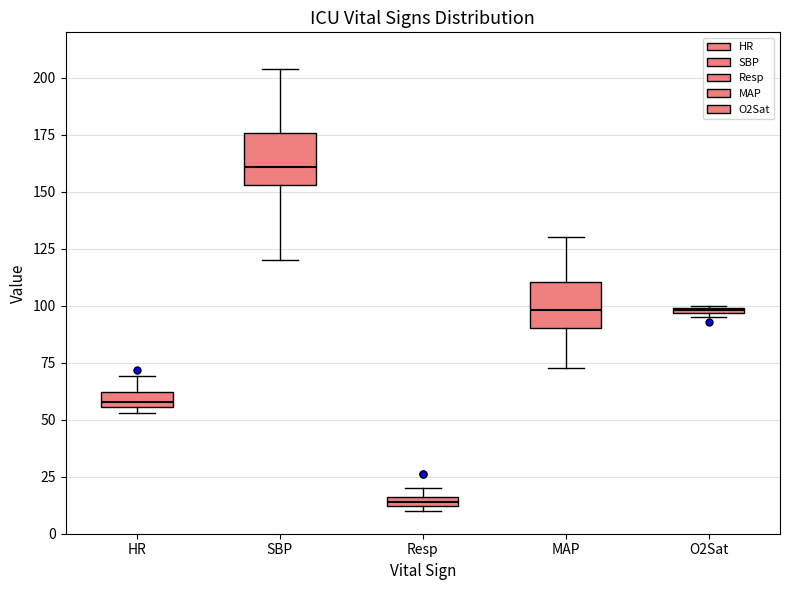

Which box's median line is the lowest?

Resp